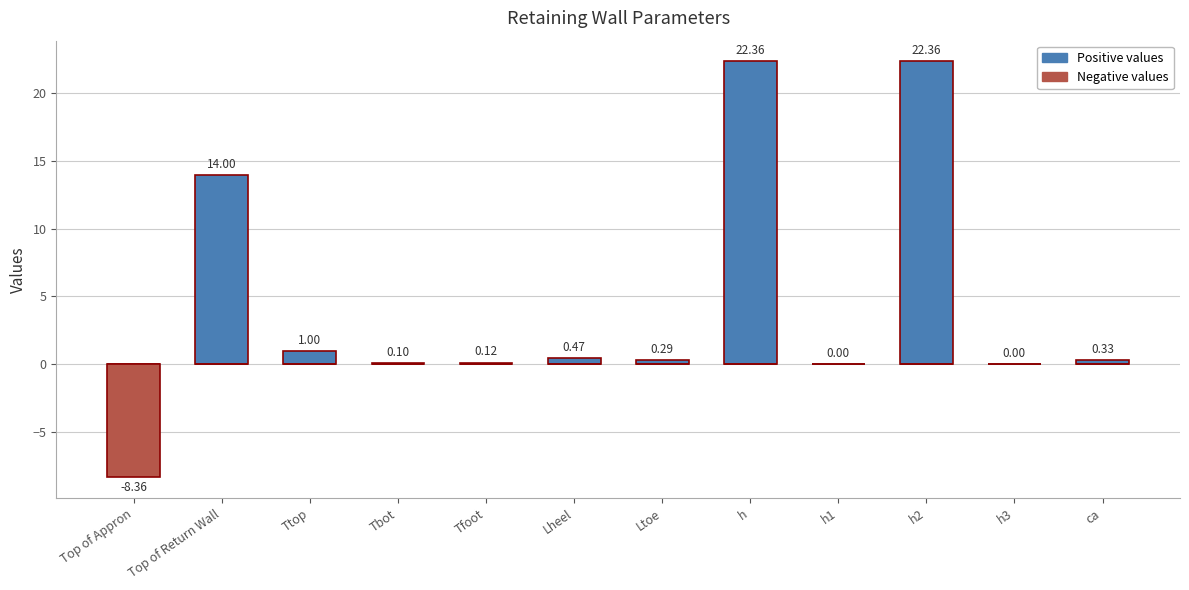

Rank the series by their average value, from lowest to highest.

negative values, positive values